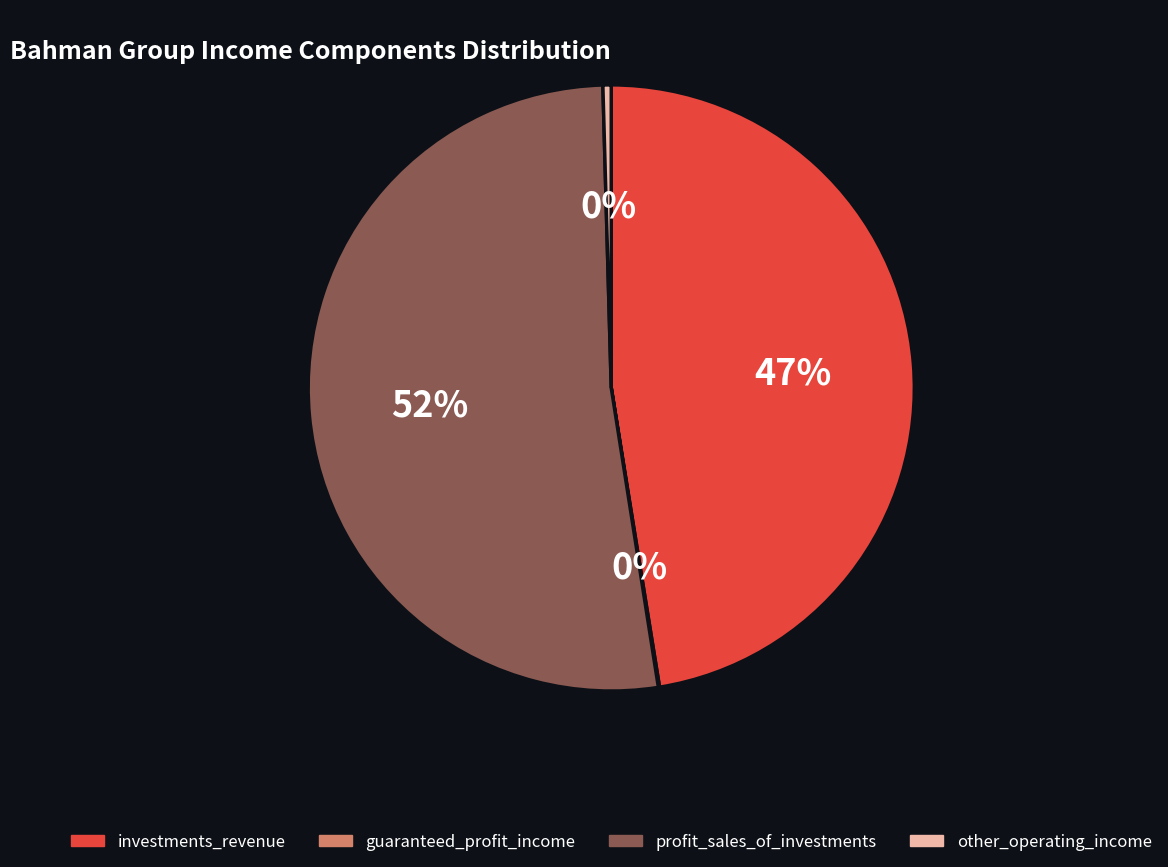

What is the largest slice in the pie chart?

profit_sales_of_investments